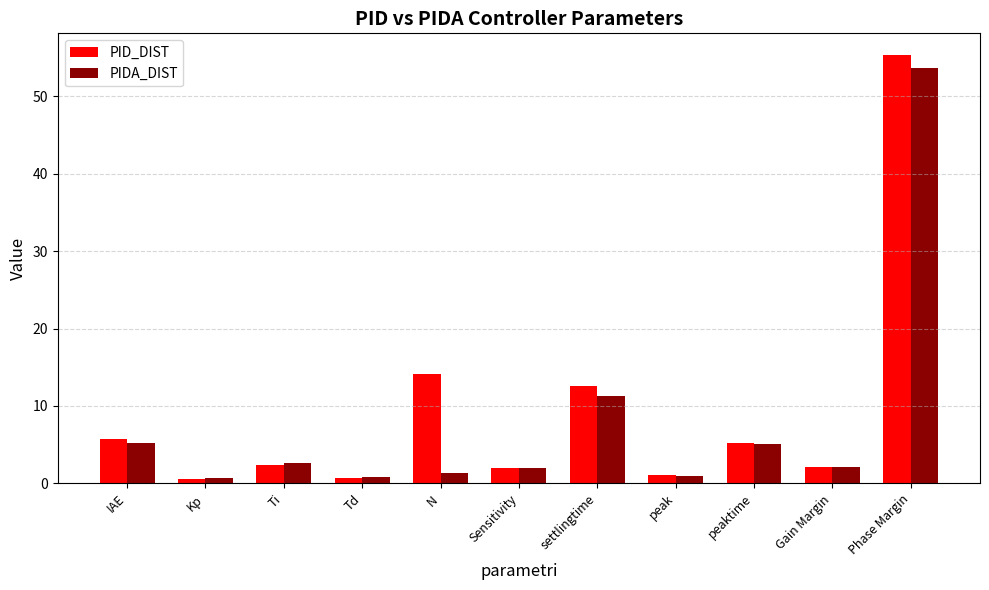

Which series changed the most between IAE and Phase Margin?

PID_DIST